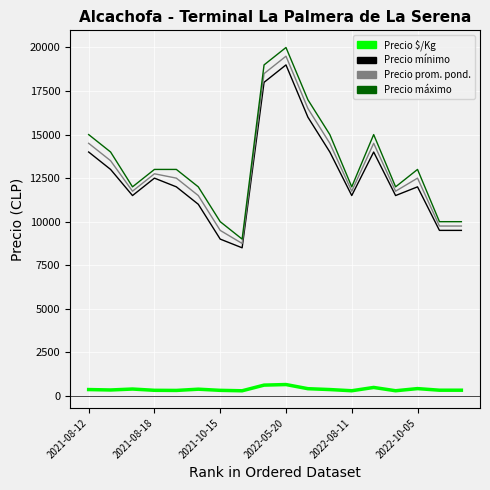

The Precio máximo series shows 2423 at 17. True or false?

False